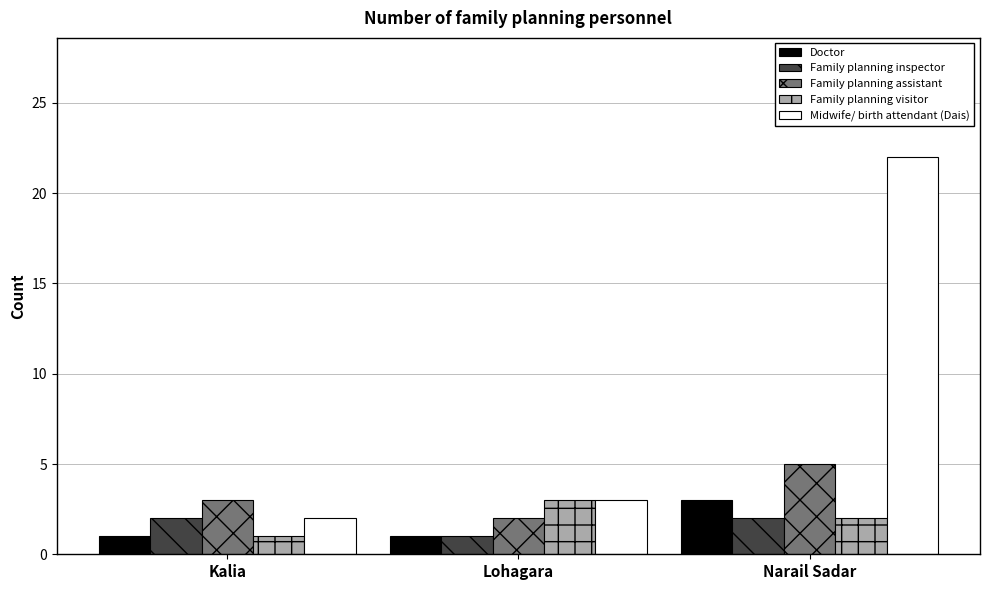

What is the sum of the Family planning visitor values at Lohagara and Kalia?

4